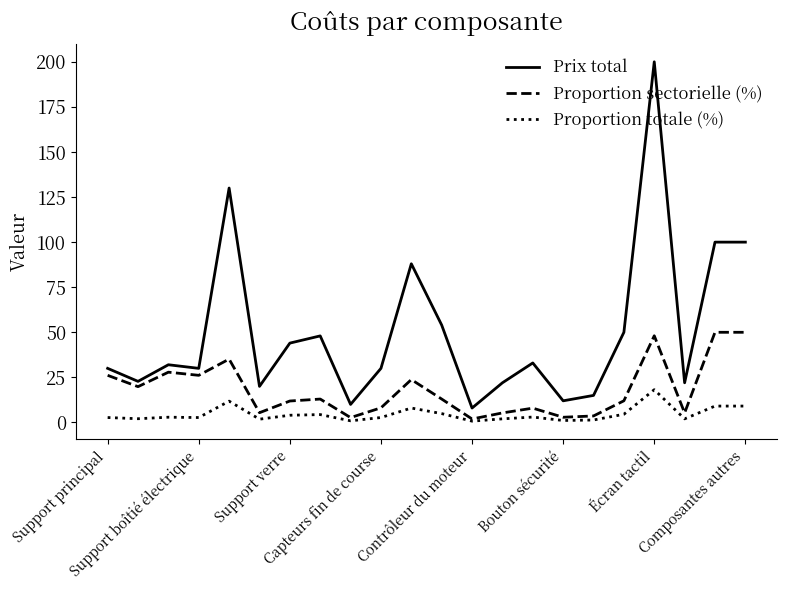

What is the highest value of the Prix total series?

200.0